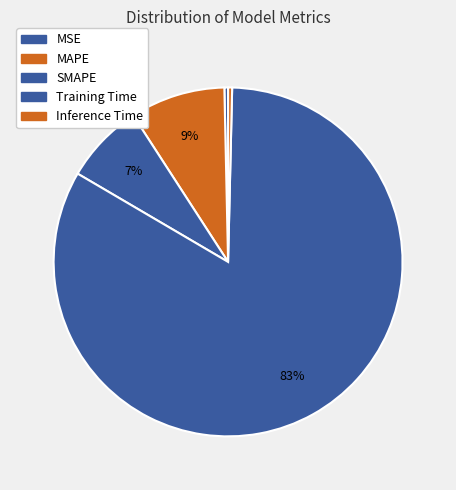

Do Inference Time and SMAPE together represent more than half of the pie?

No